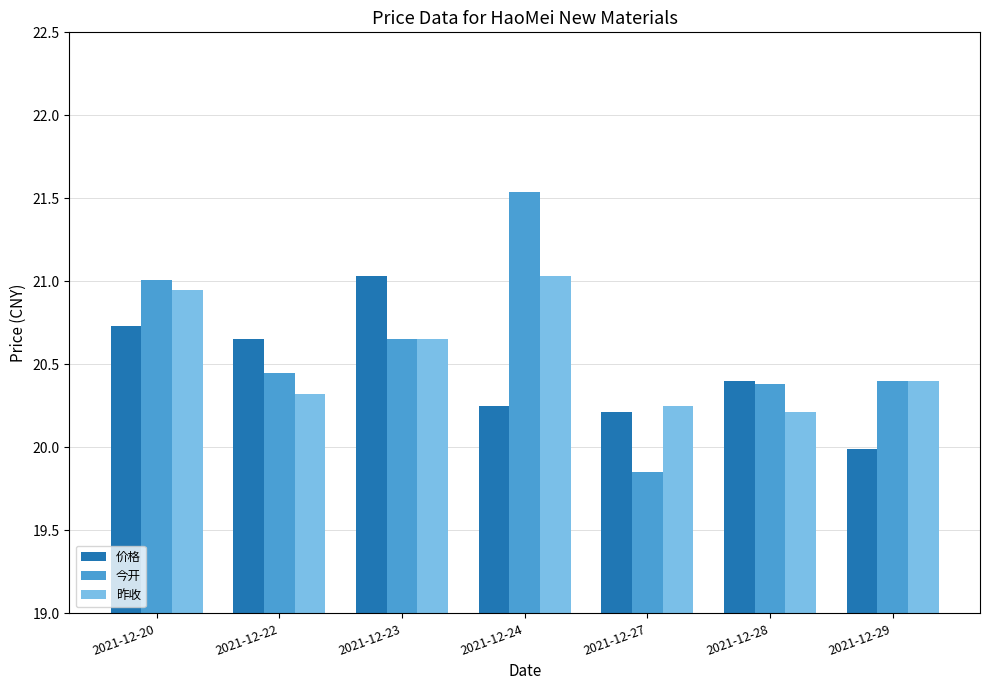

The value of 价格 at 2021-12-20 is 20.7. True or false?

True